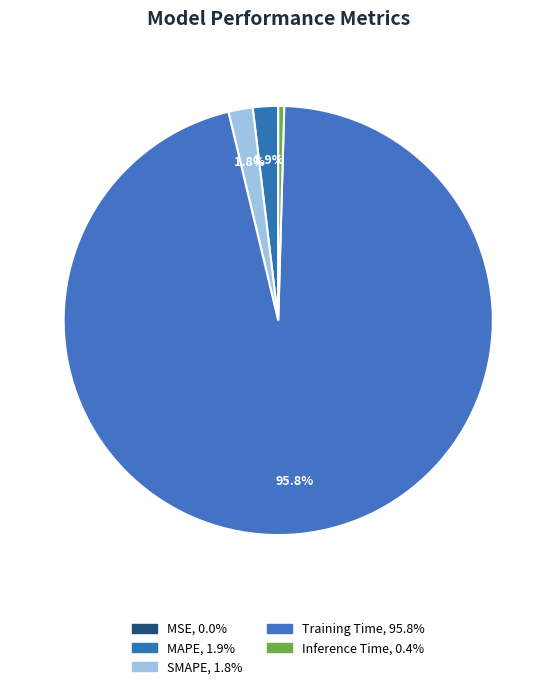

Does Training Time represent more than half of the total?

Yes